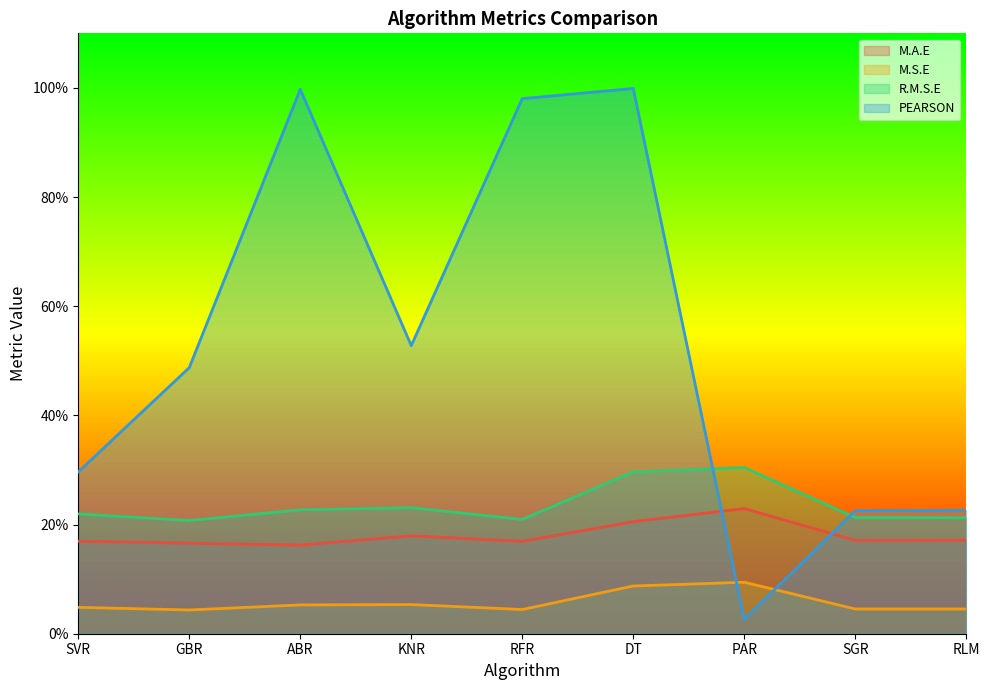

What is the average value of the R.M.S.E series?

0.2